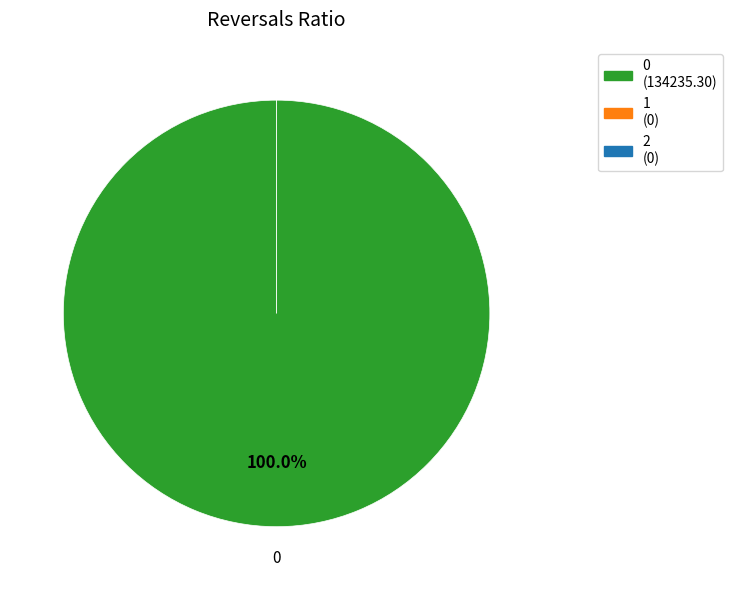

Do 2 and 0 together represent more than half of the pie?

Yes